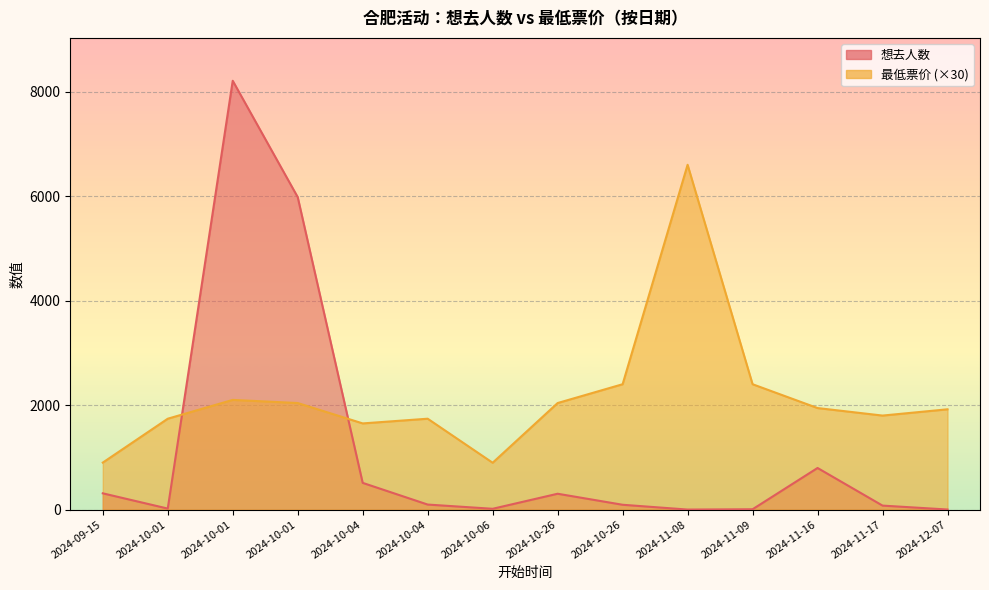

True or false: 最低票价 and 想去人数 intersect in this chart.

True